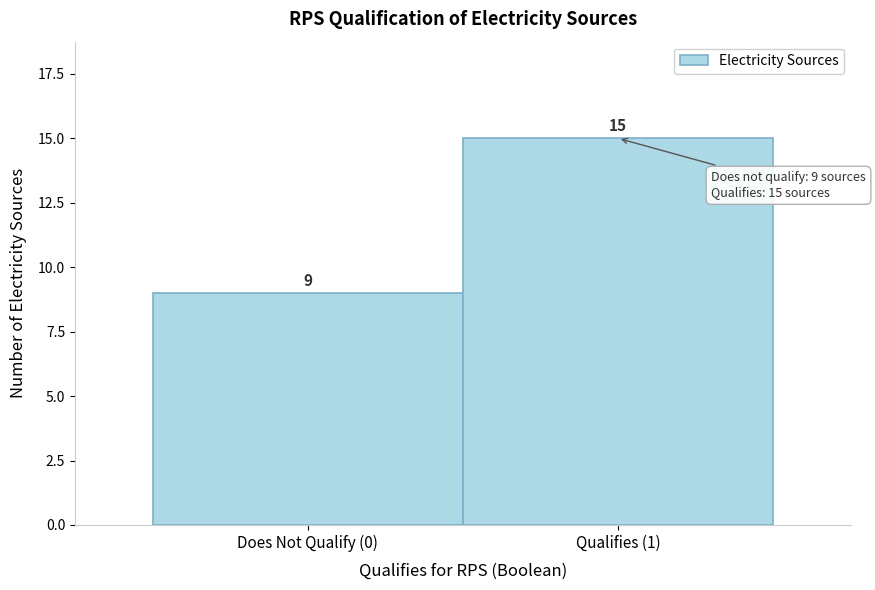

Reading right to left, transcribe all the data shown in this chart.

15	9